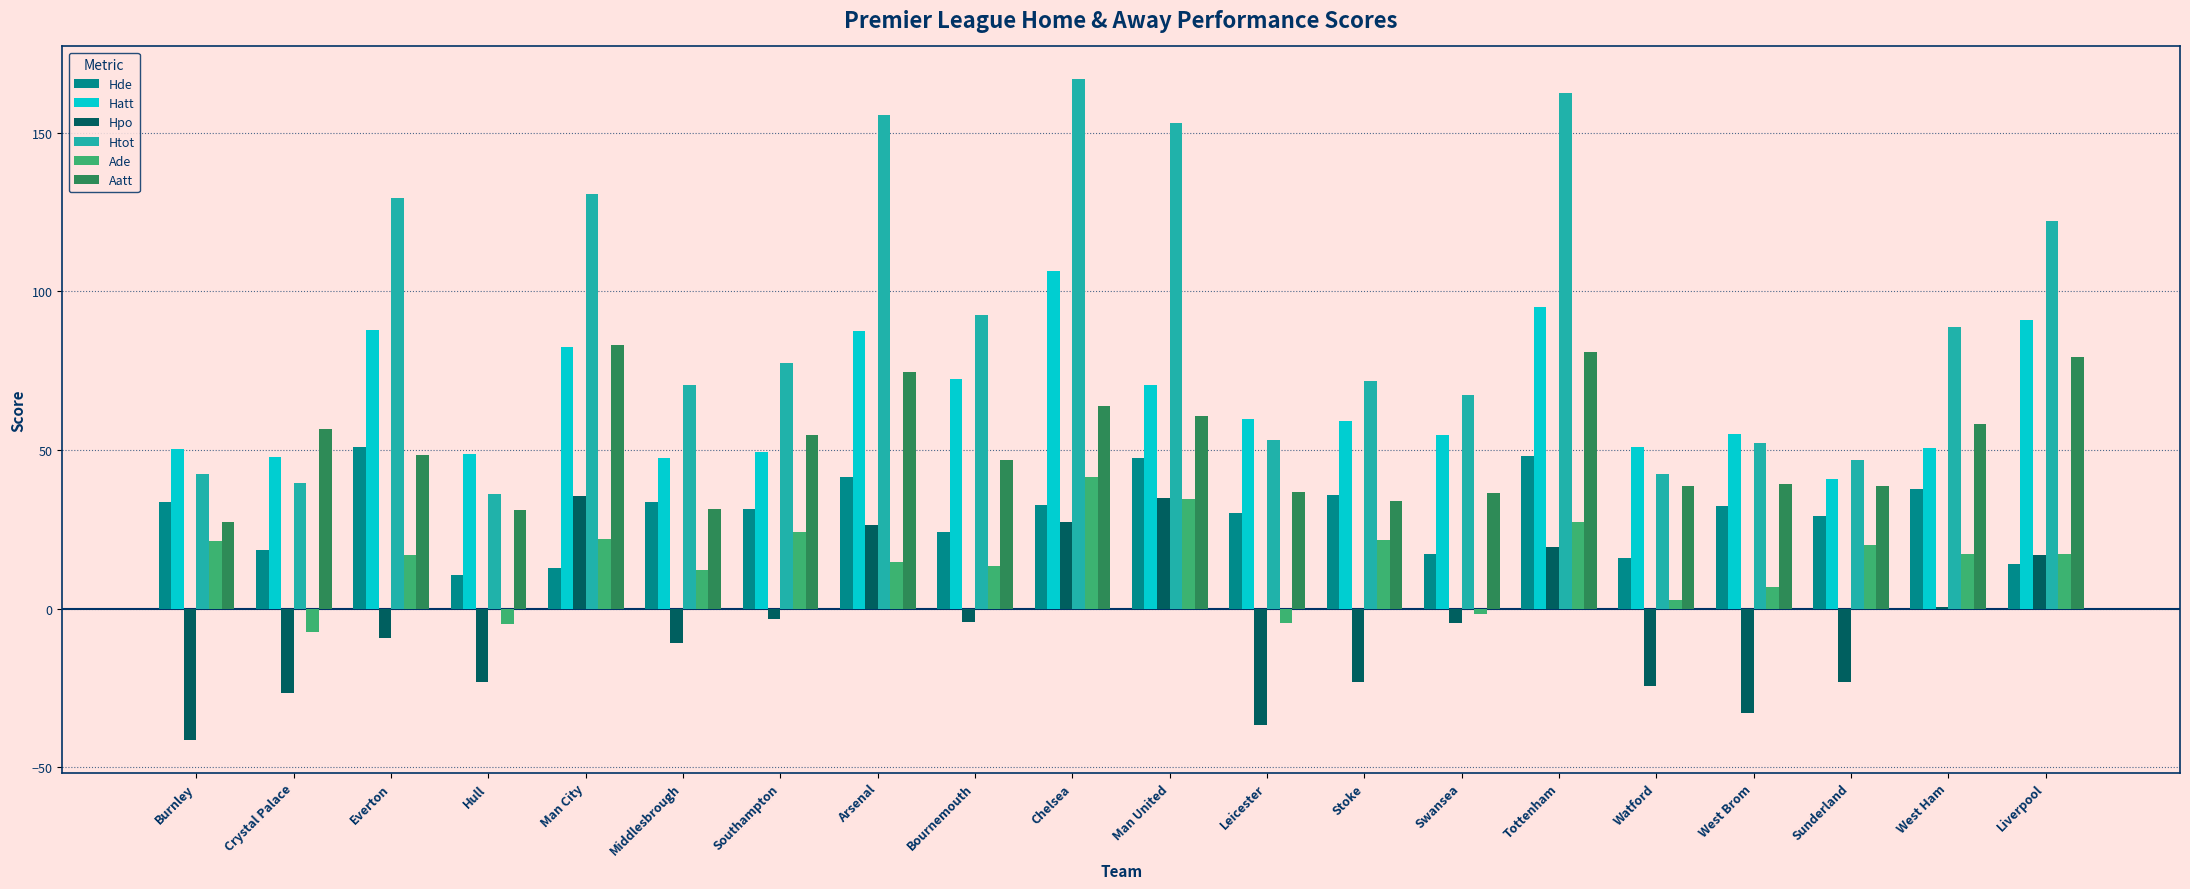

Where does the Ade series first go above 17?

Burnley